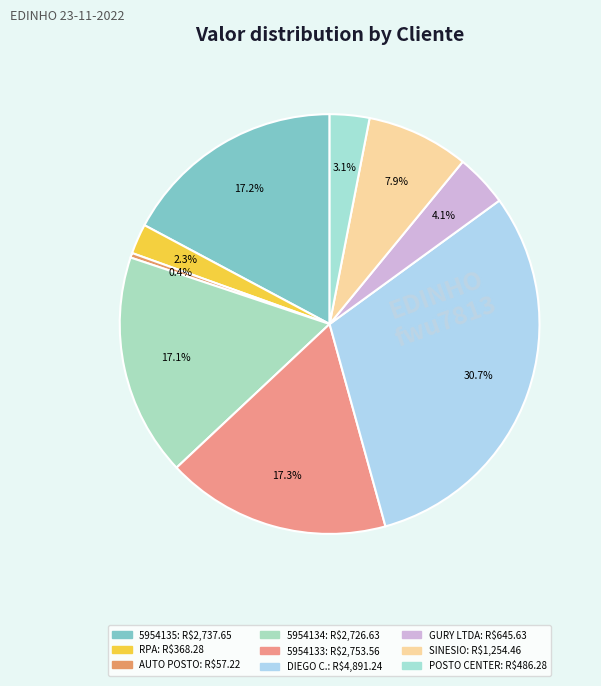

To the nearest percent, what is the difference between the largest and smallest slice percentages?

30%